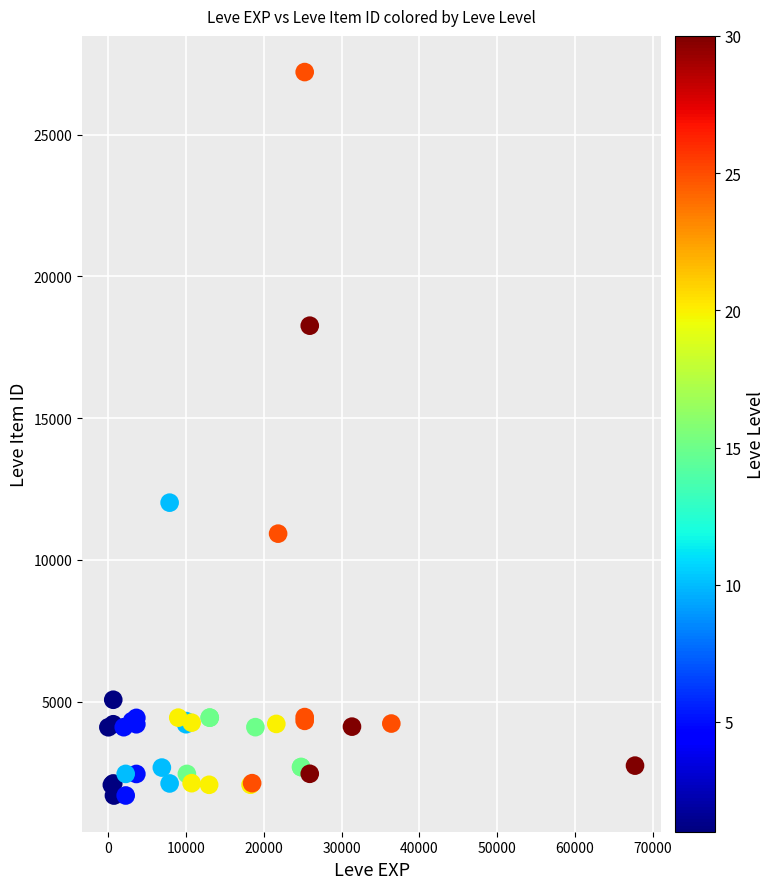

What Y value in the scatter plot is closest to 14448?

12018